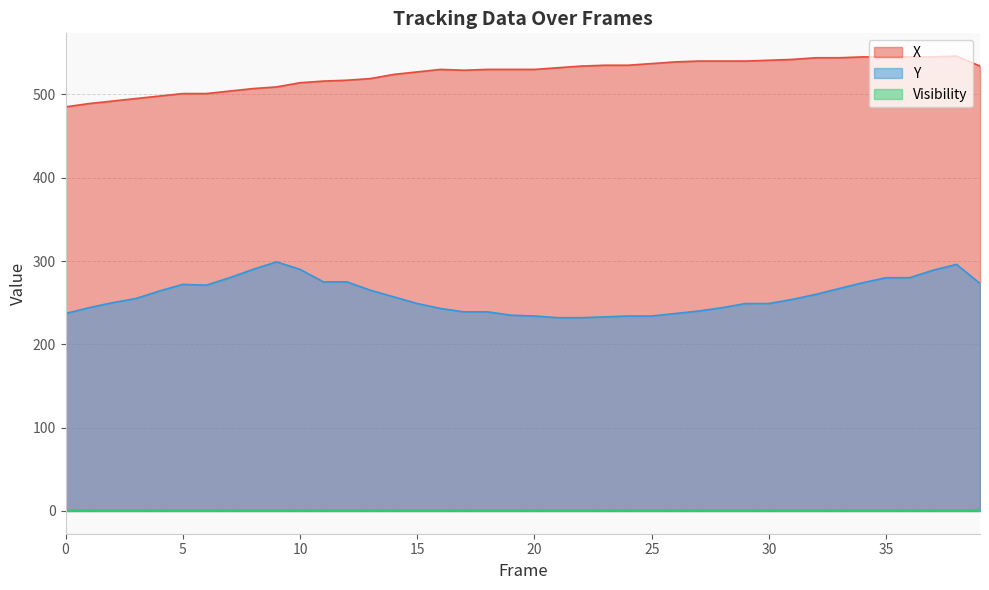

Which series has the largest total across all categories?

X